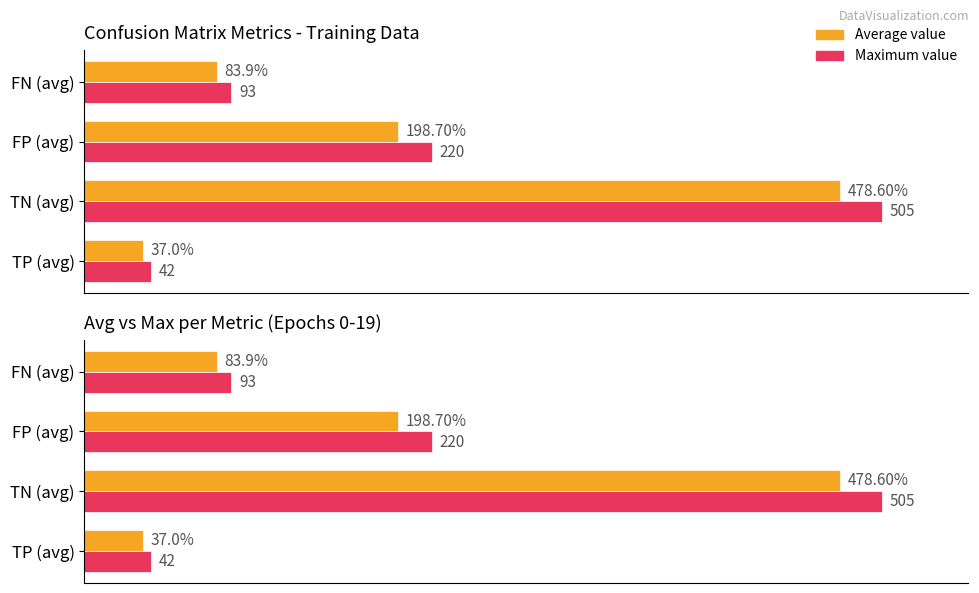

Reading right to left, extract all data points from this chart.

Average value: 83.9	198.7	478.6	37.0
Maximum value: 93.0	220.0	505.0	42.0